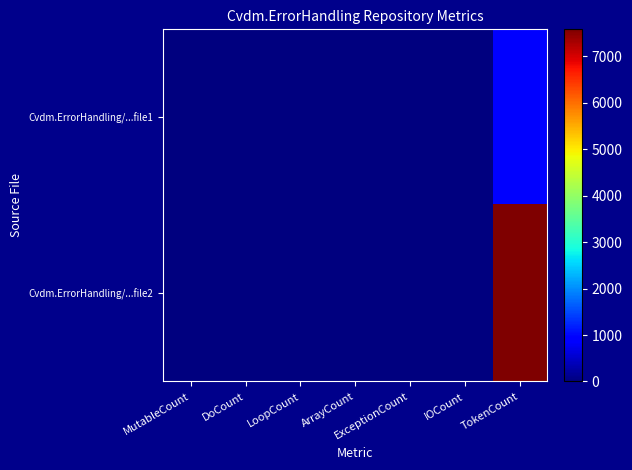

Which has a higher value, DoCount or MutableCount?

DoCount